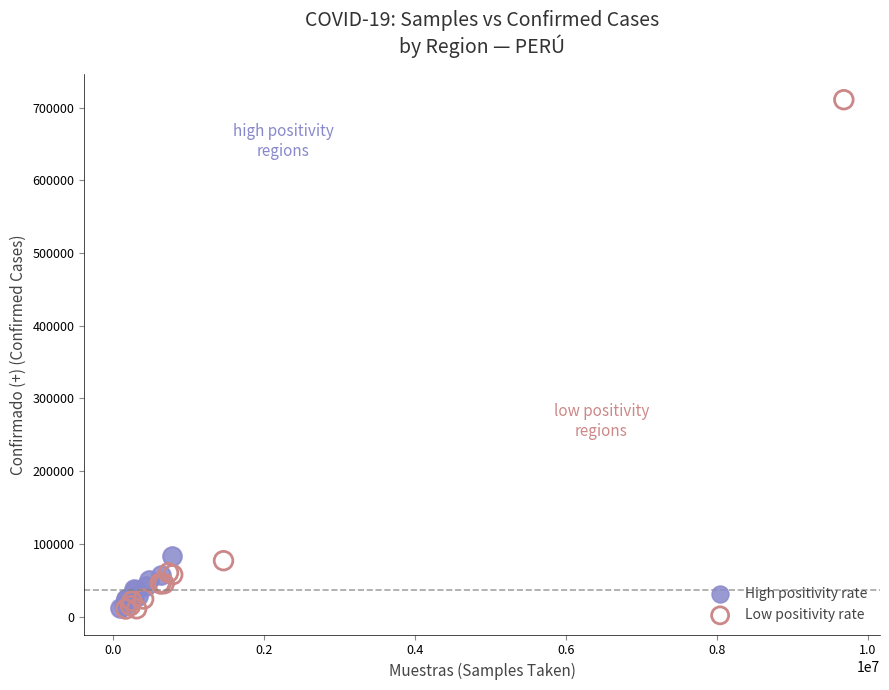

Which series contains the highest Y value?

Low positivity rate